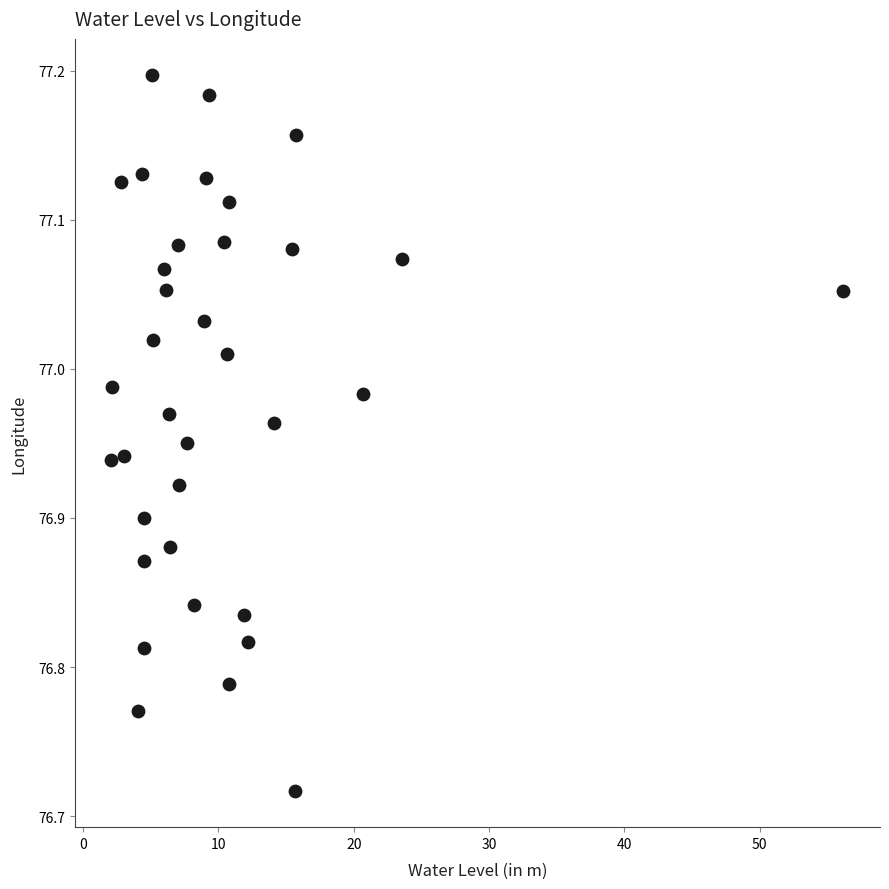

What is the range of Y values (max minus min)?

0.5